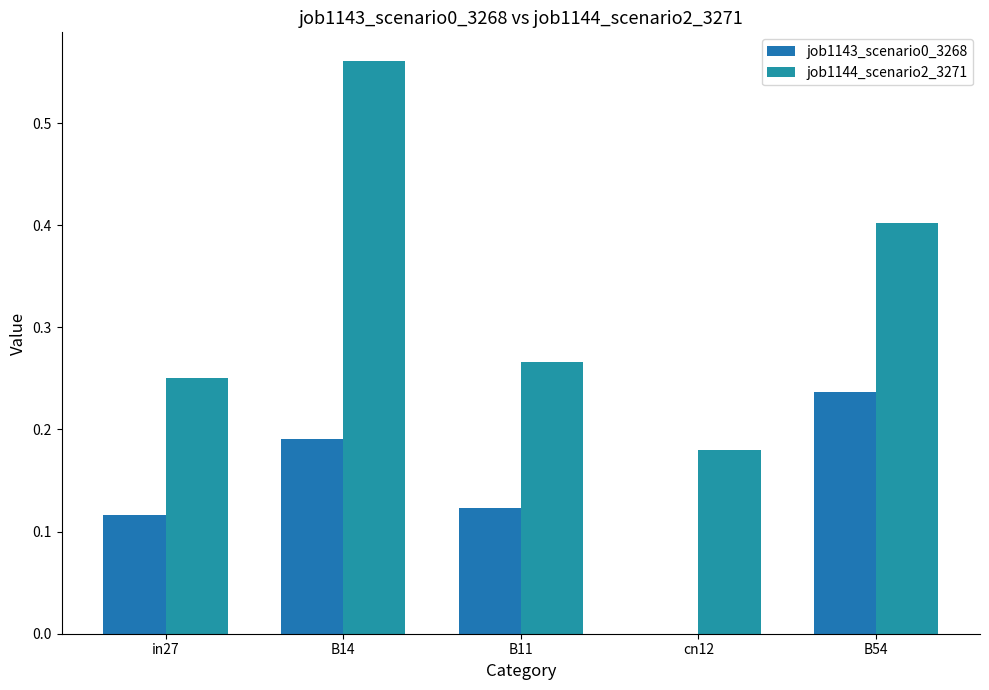

What position from the left is in27?

1